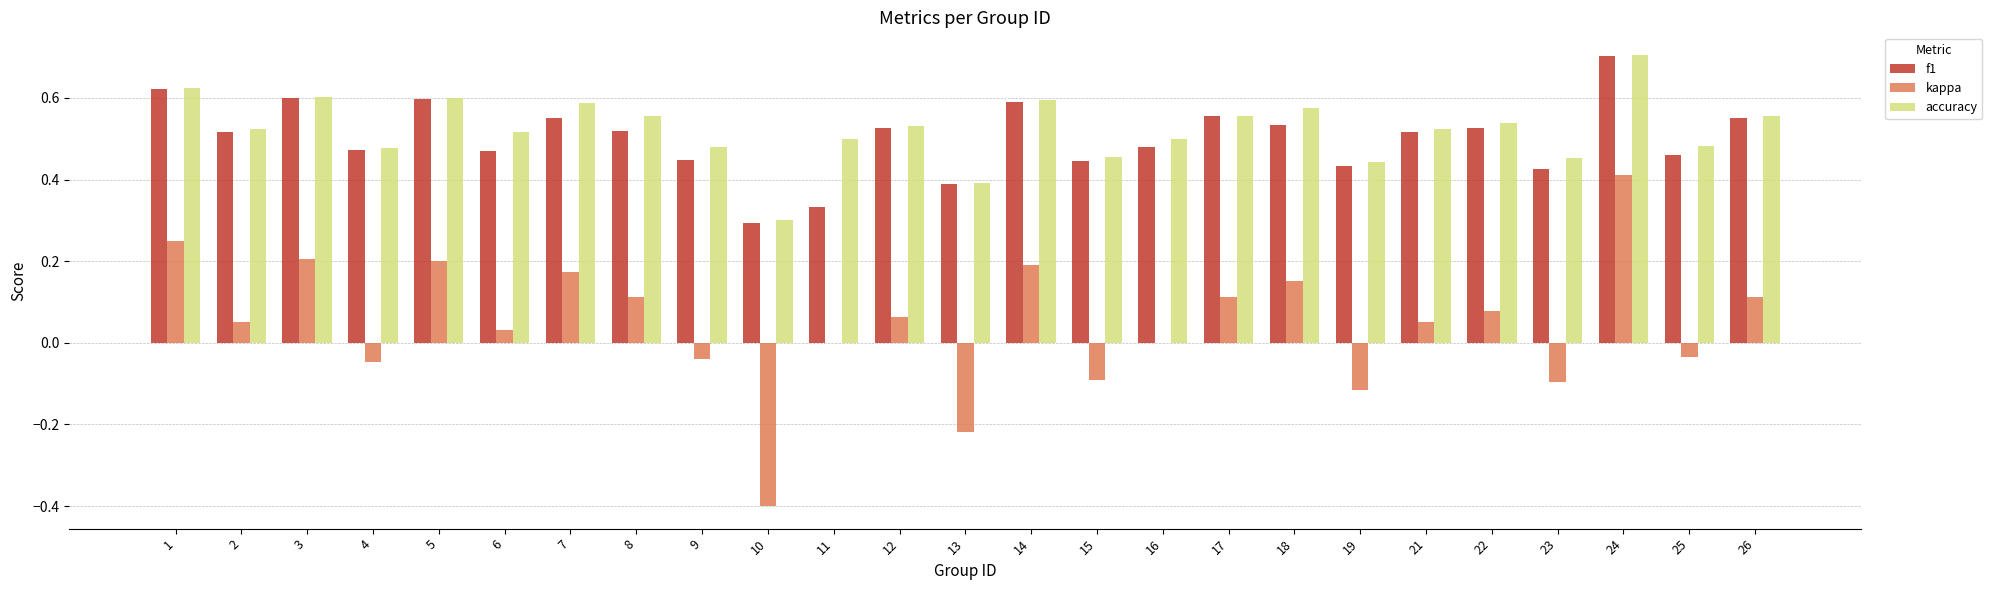

Is the value of accuracy at 12 greater than the value of kappa at 10?

Yes